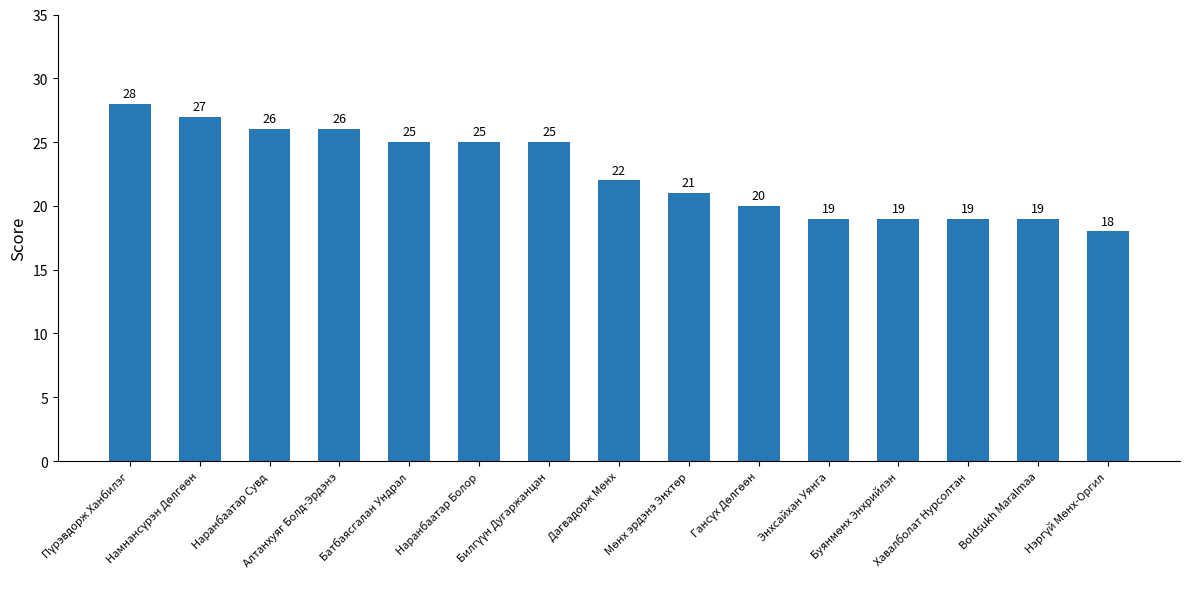

What is the sum of all values?

339